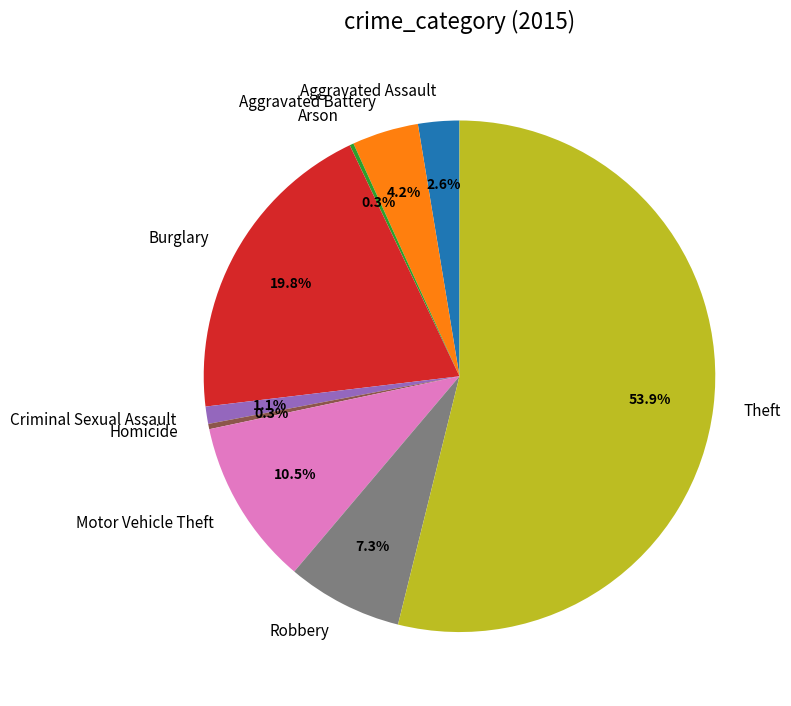

Which slice is the largest?

Theft